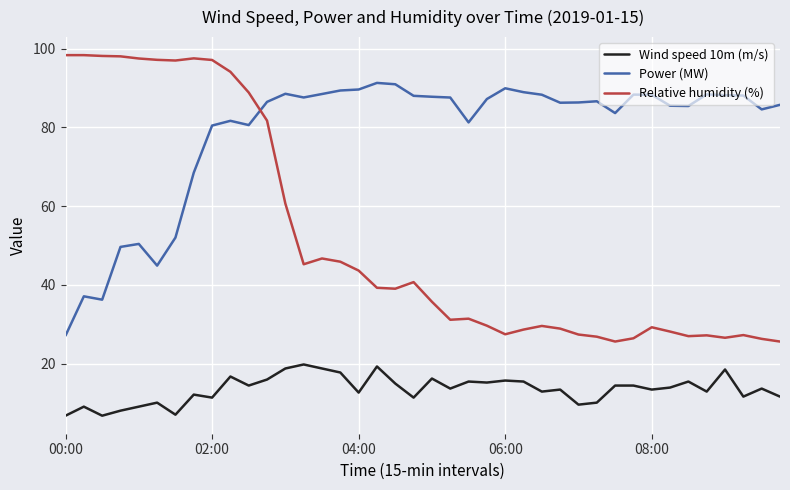

What is the difference between the maximum and minimum values in the Relative humidity (%) series?

72.8